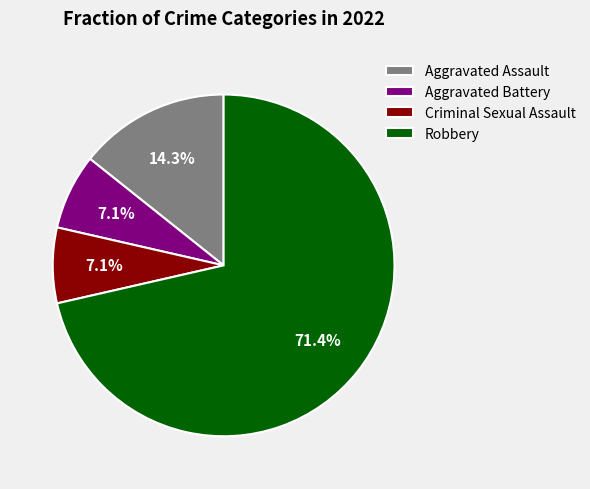

What percentage is the Aggravated Assault slice, to the nearest percent?

14%